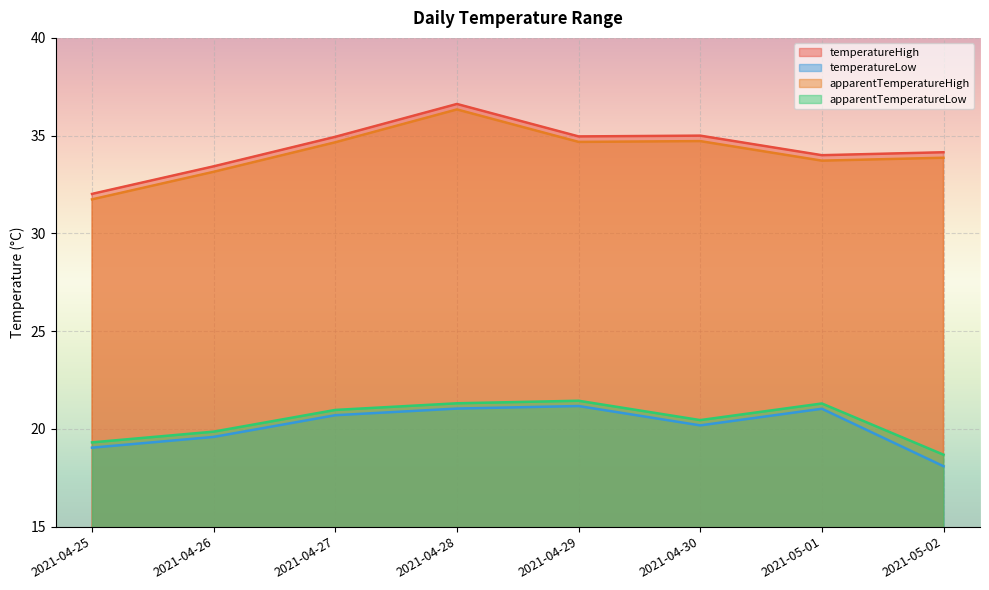

Is it true that apparentTemperatureHigh equals 34.7 at 2021-04-27?

True